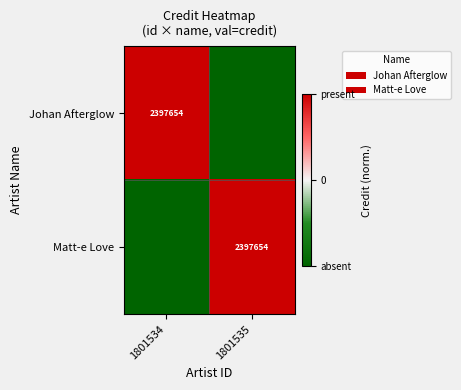

The value of Johan Afterglow at 1801534 is 2. True or false?

False